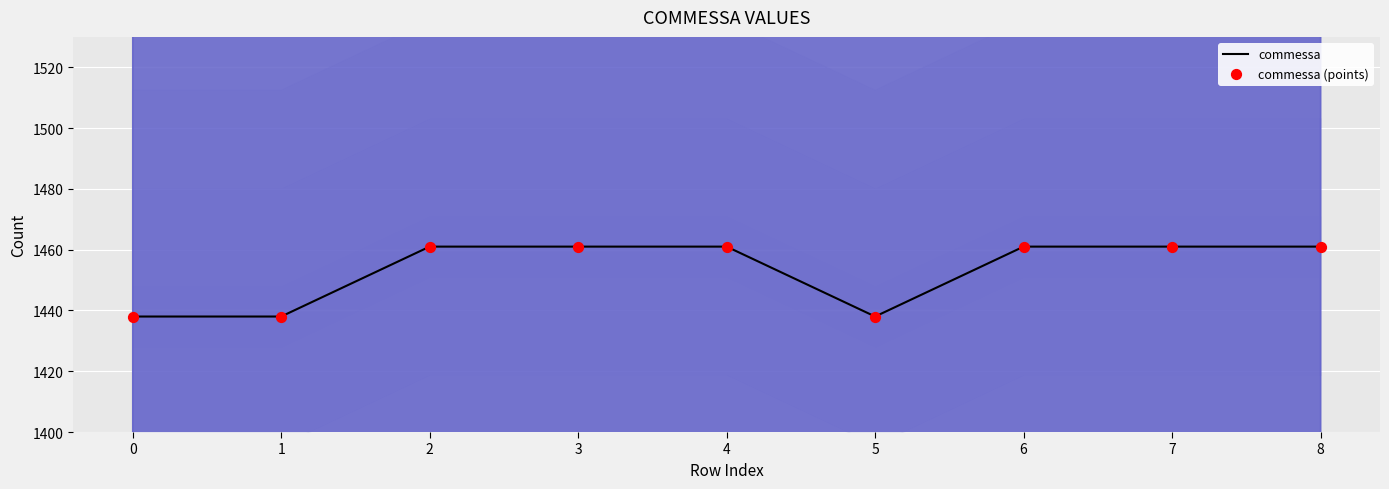

What are all the series names shown in the legend?

commessa, commessa (points)